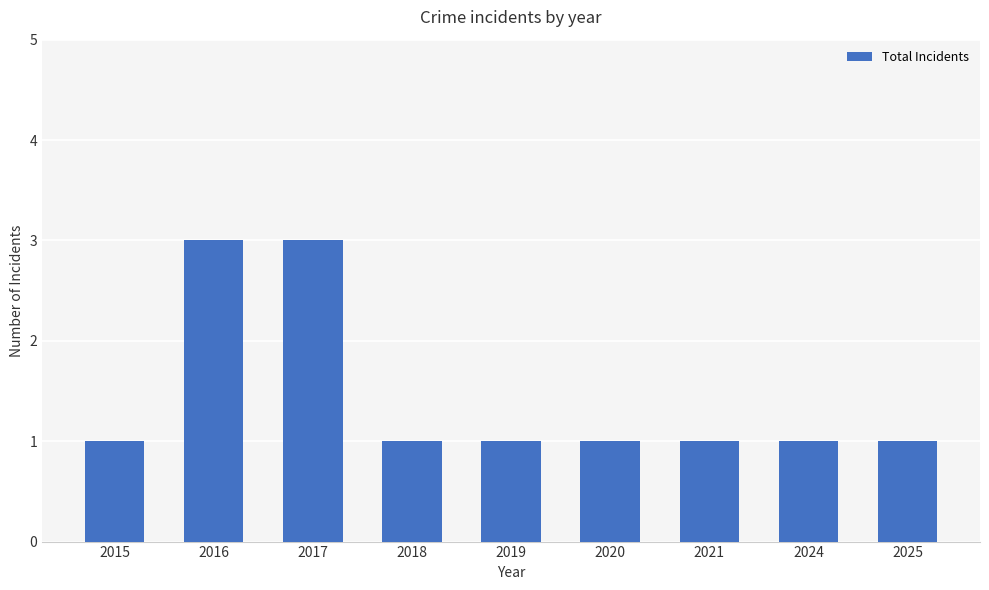

What is the value of the 1st bar from the left?

1